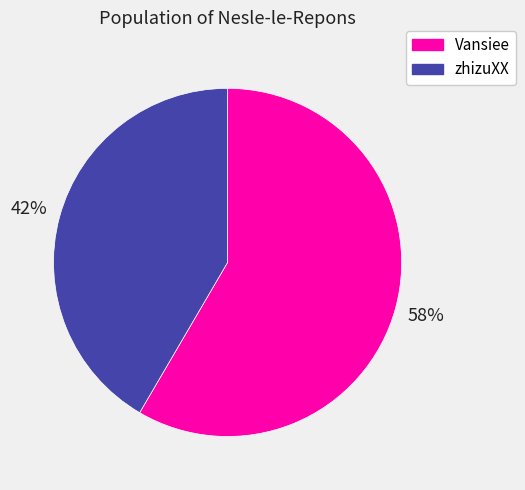

Count the number of slices in the pie.

2